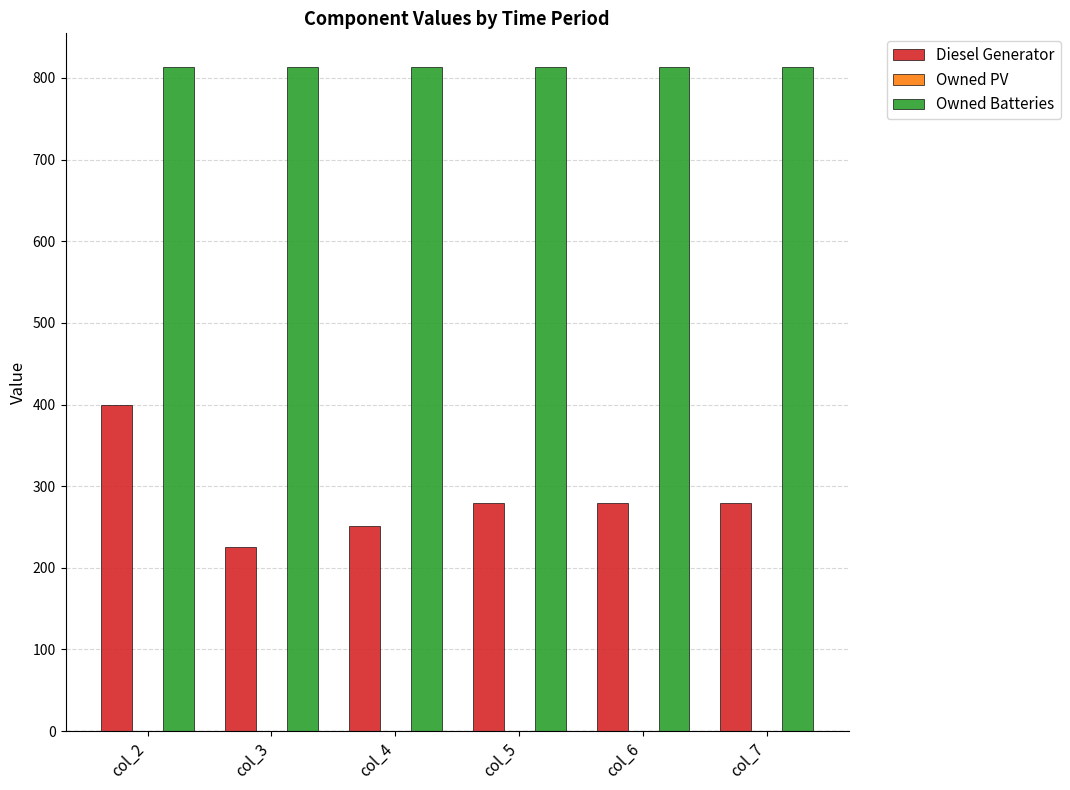

What is the spread (max minus min) of values at col_6?

535